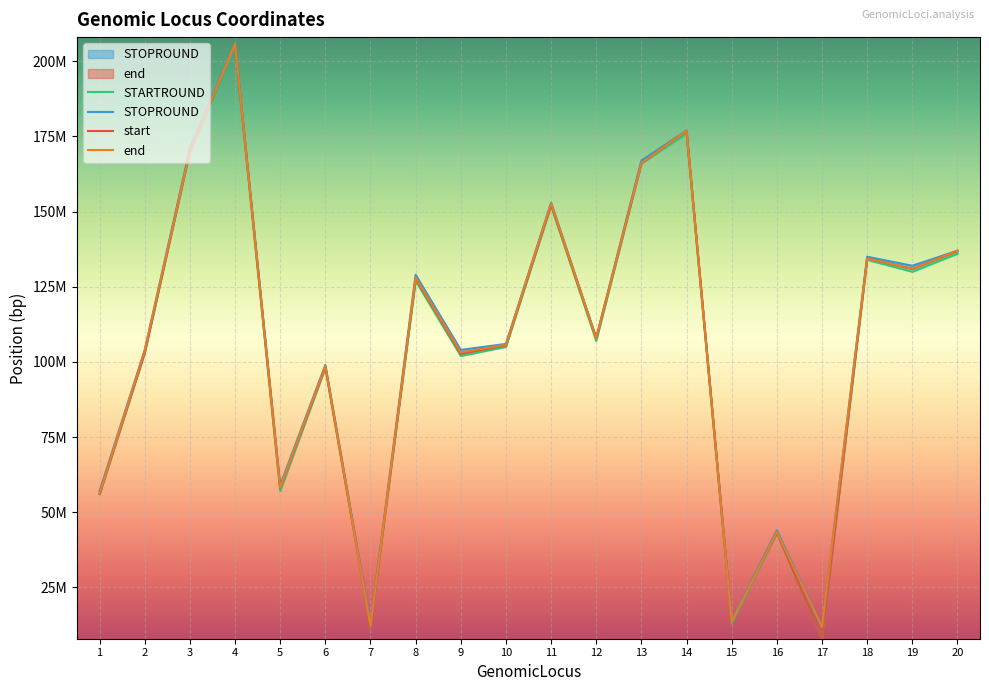

What is the average value of the end series?

105852591